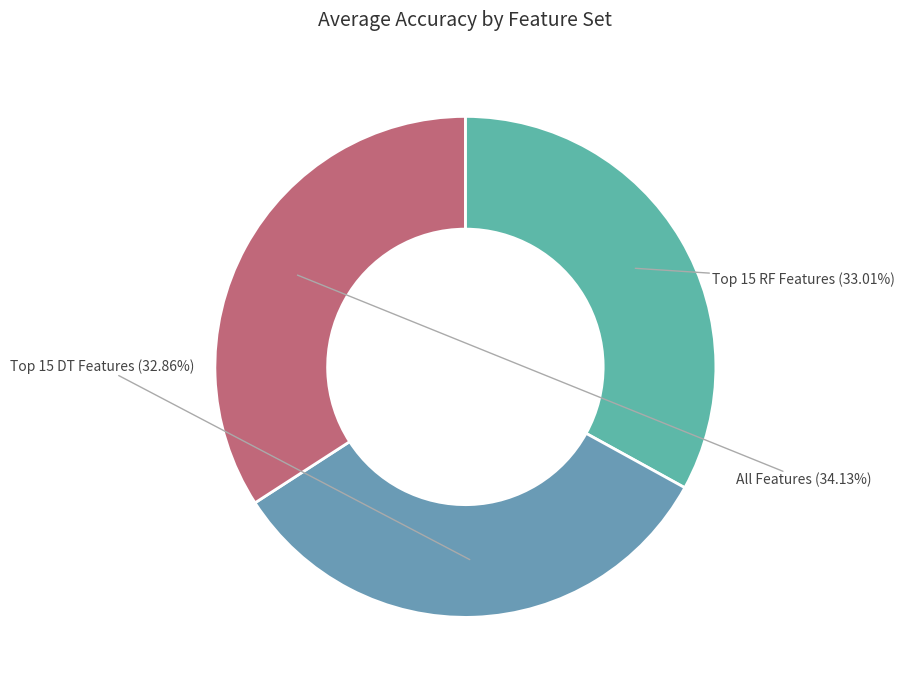

Which slice is the largest?

All Features